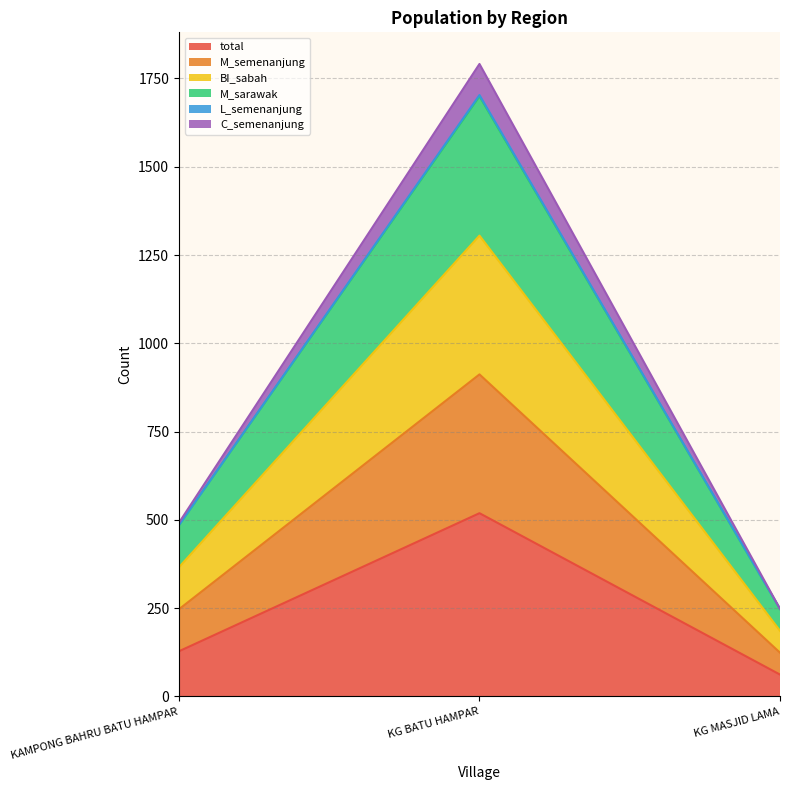

How many lines are shown in the chart?

6